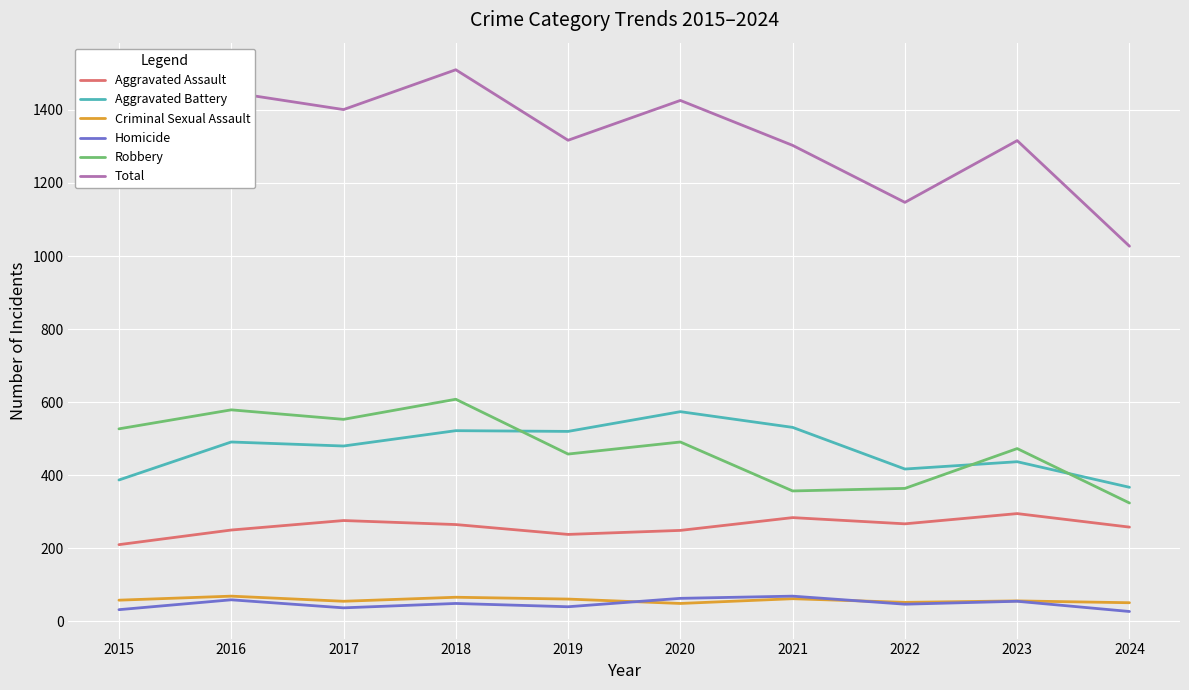

The Aggravated Battery series shows 480 at 2017. True or false?

True